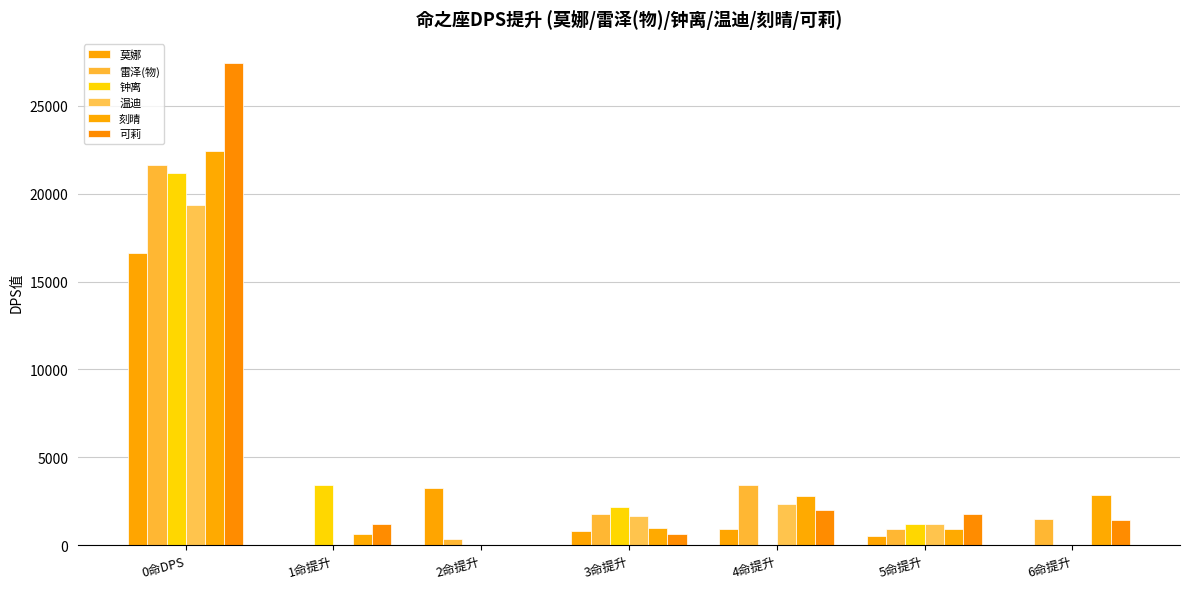

What is the average value of the 钟离 series?

3990.7